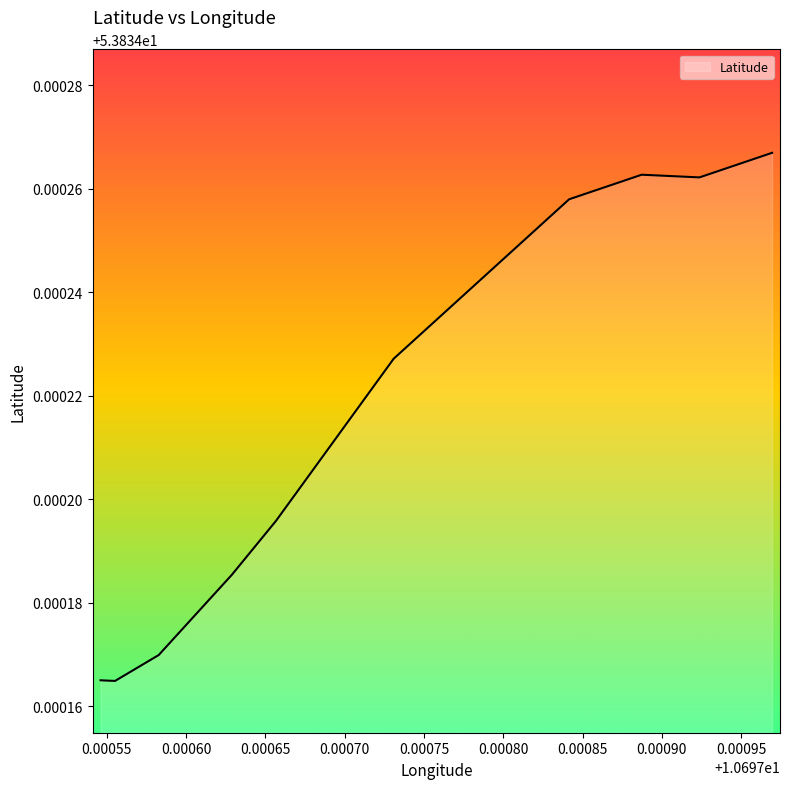

What is the value of the 6th point from the left?

53.8